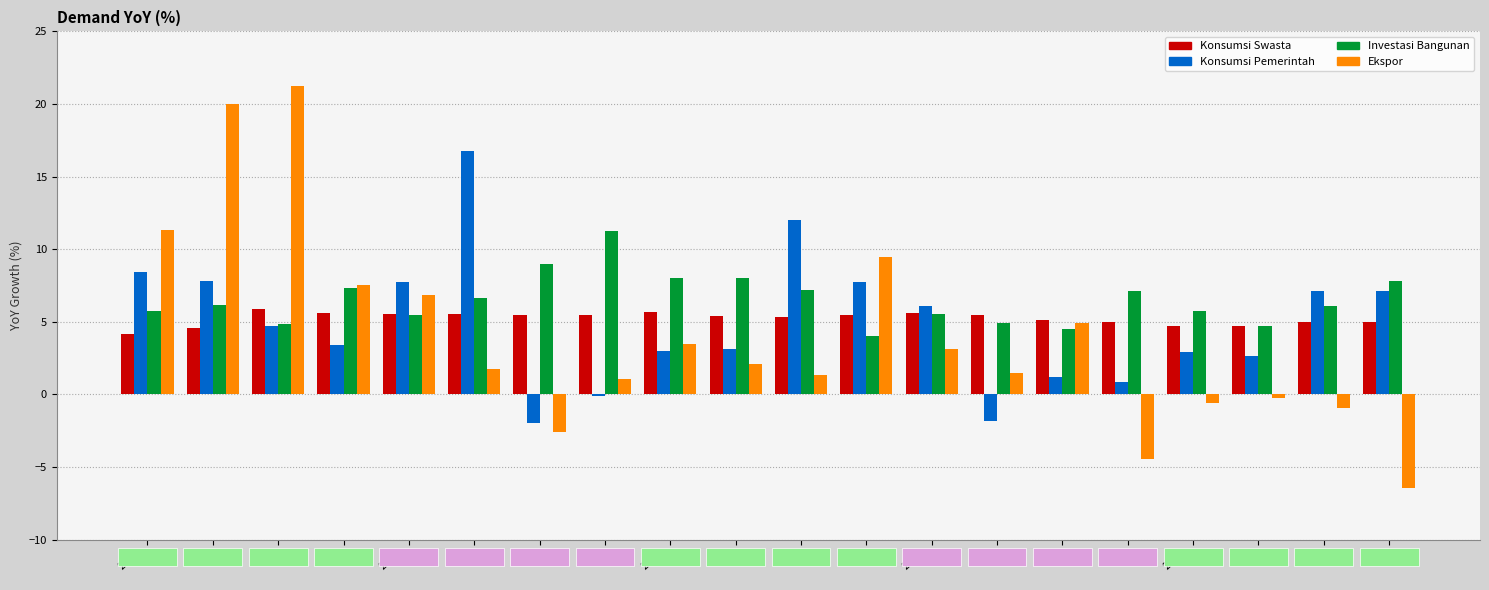

Count the number of data series in this chart.

4